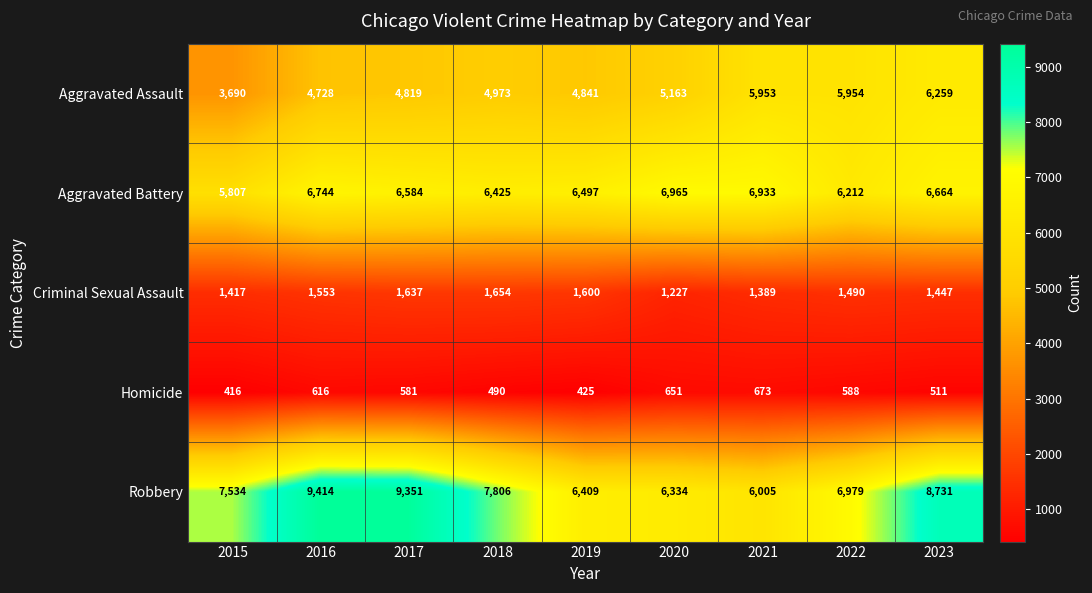

What is the difference between the maximum and second lowest values in the Aggravated Battery series?

753